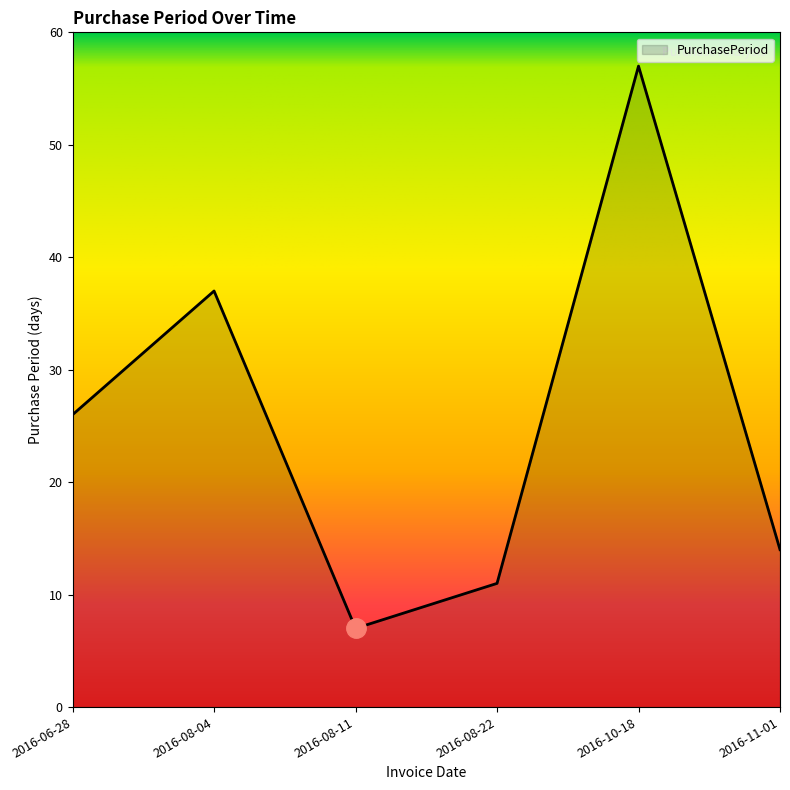

How many lines are shown in the chart?

1